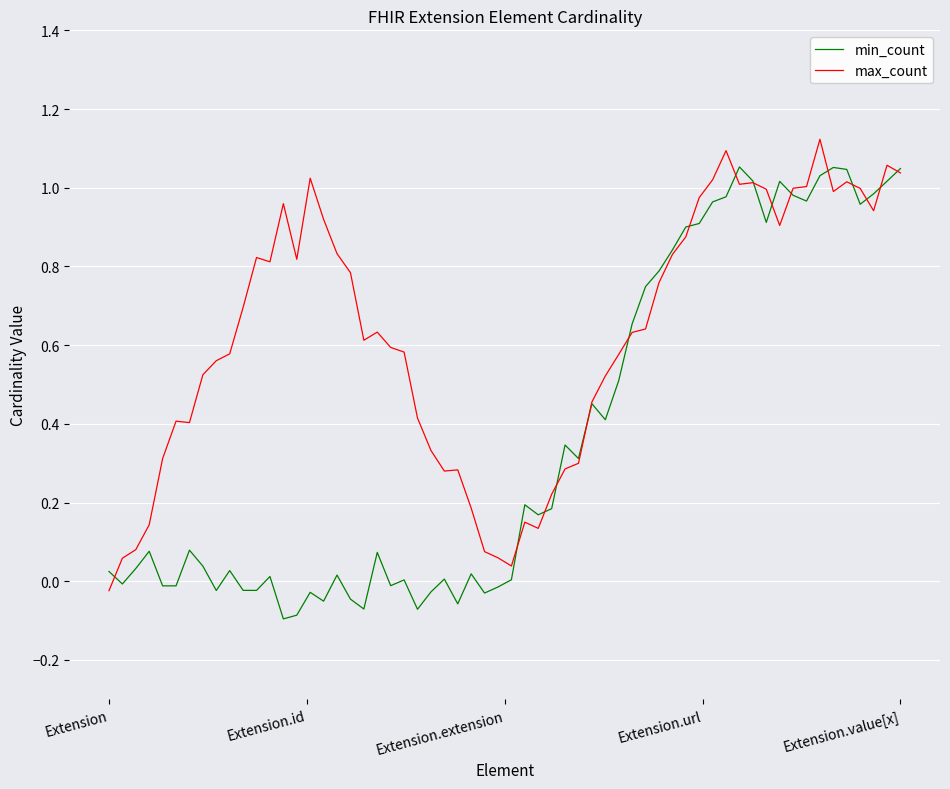

At how many categories does at least one series exceed 0?

60